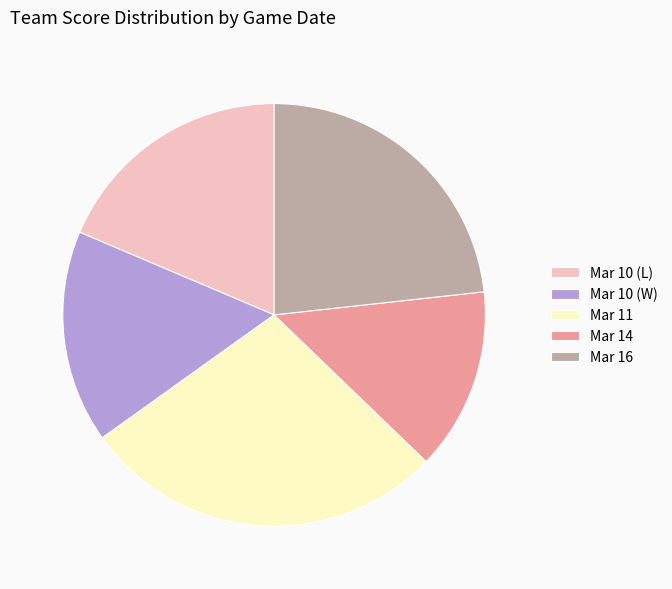

Is there a majority slice in this chart?

No